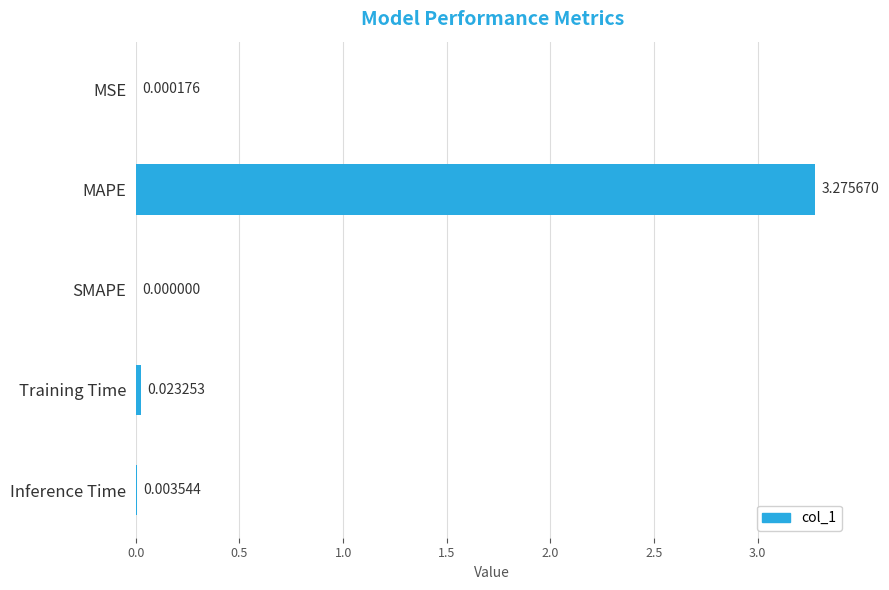

At which category does the chart reach its peak across all series?

MAPE